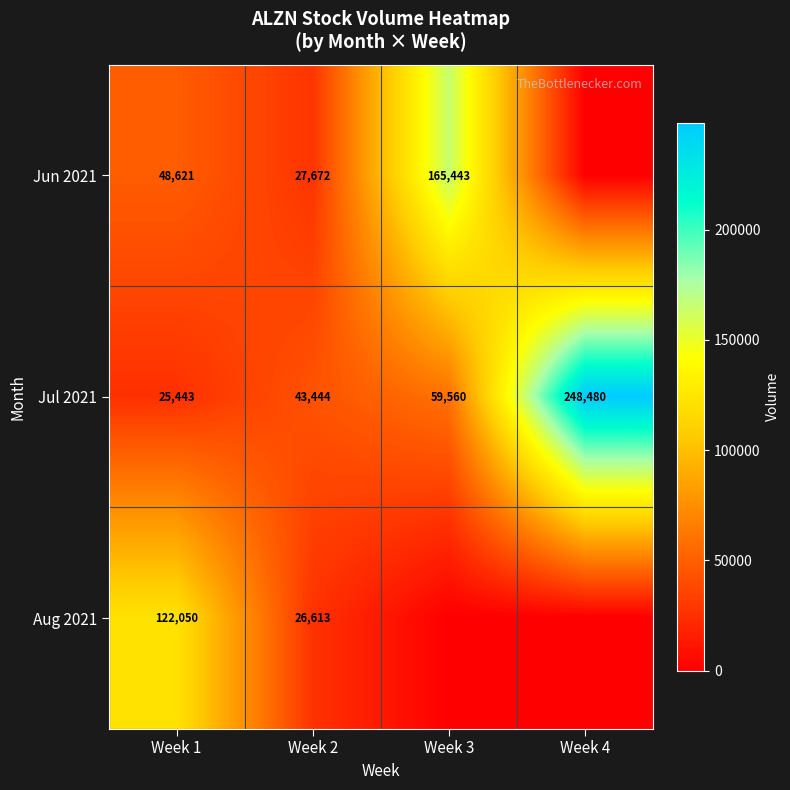

At which label is Jul 2021 closest to 136961?

Week 3